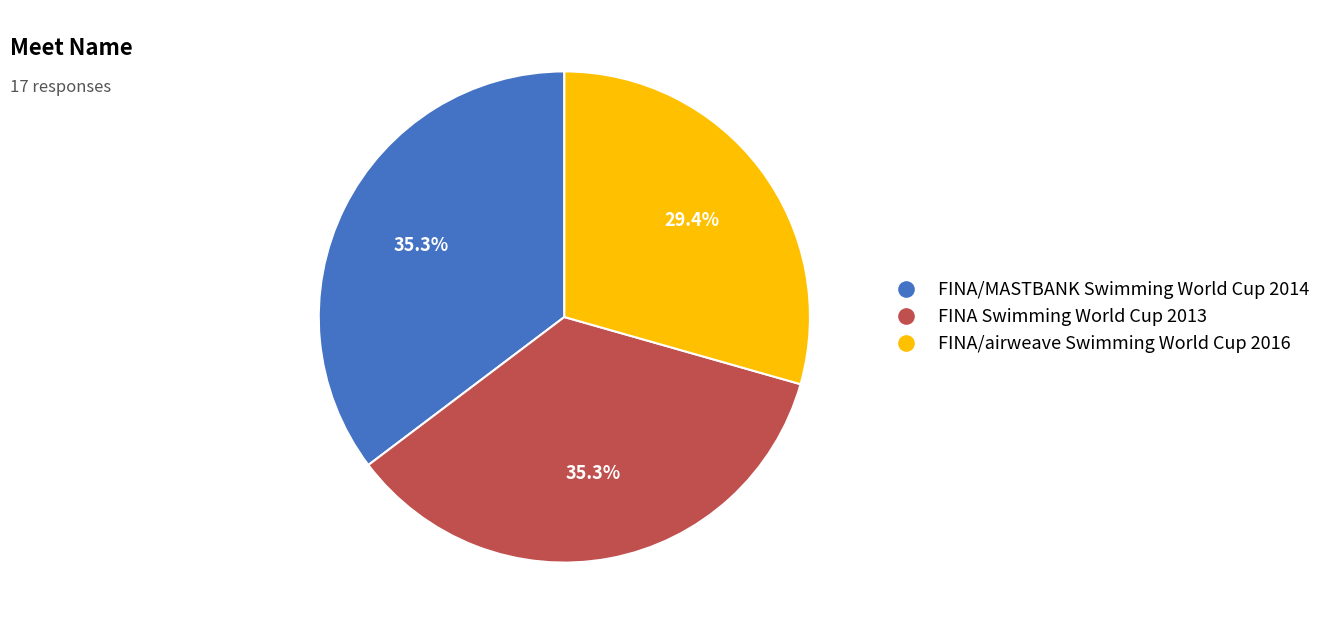

Which slice is the smallest?

FINA/airweave Swimming World Cup 2016